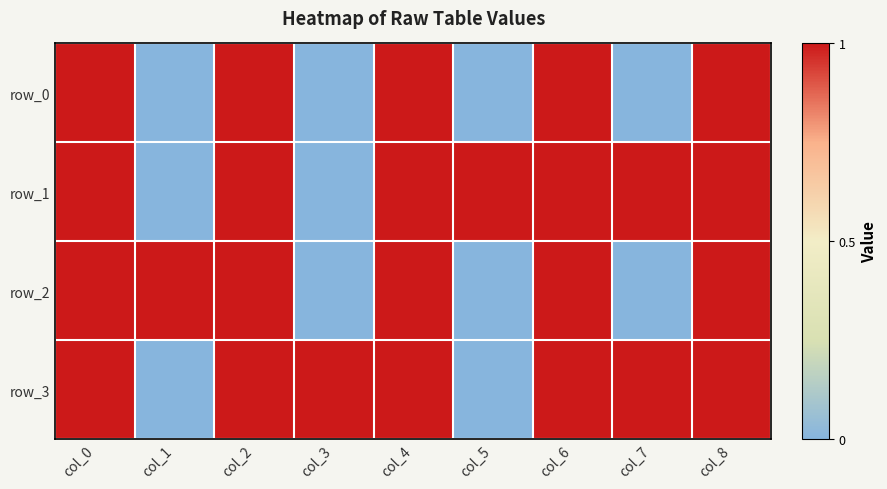

What is the total value across all series at col_1?

1